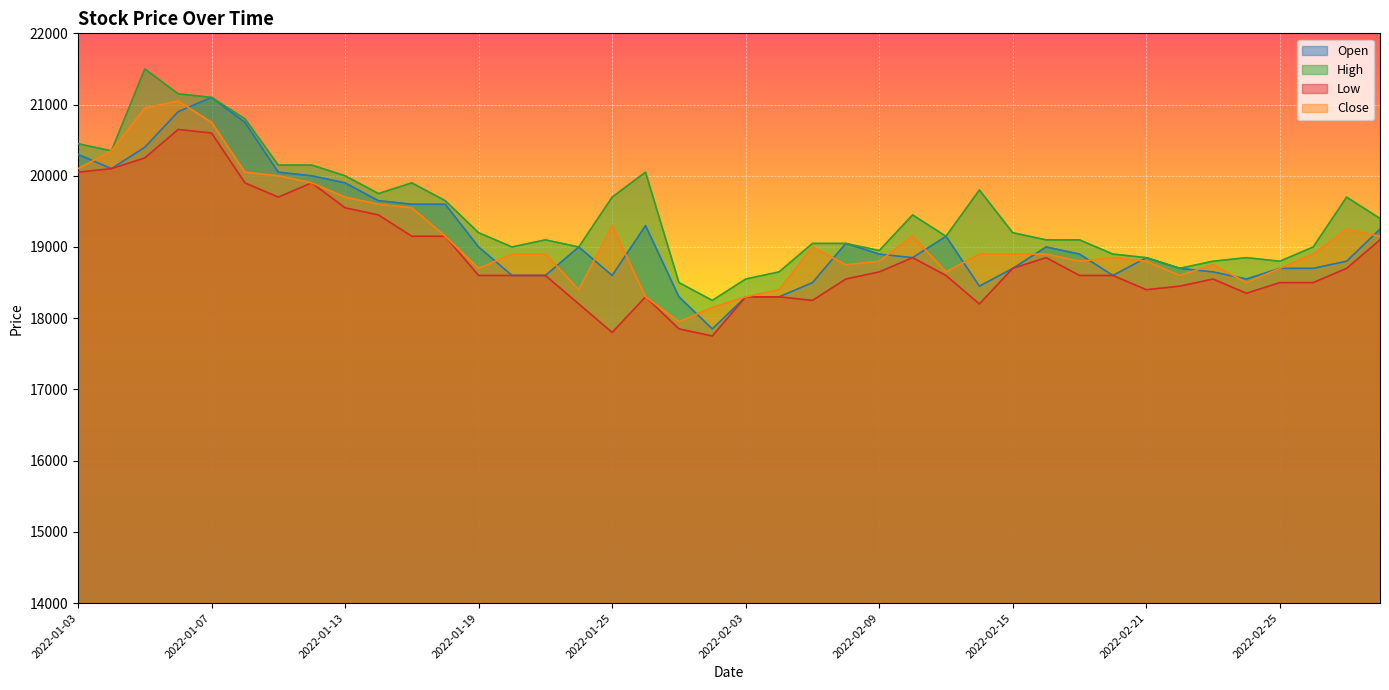

Which series changed the most between 2022-01-14 and 2022-02-18?

Open